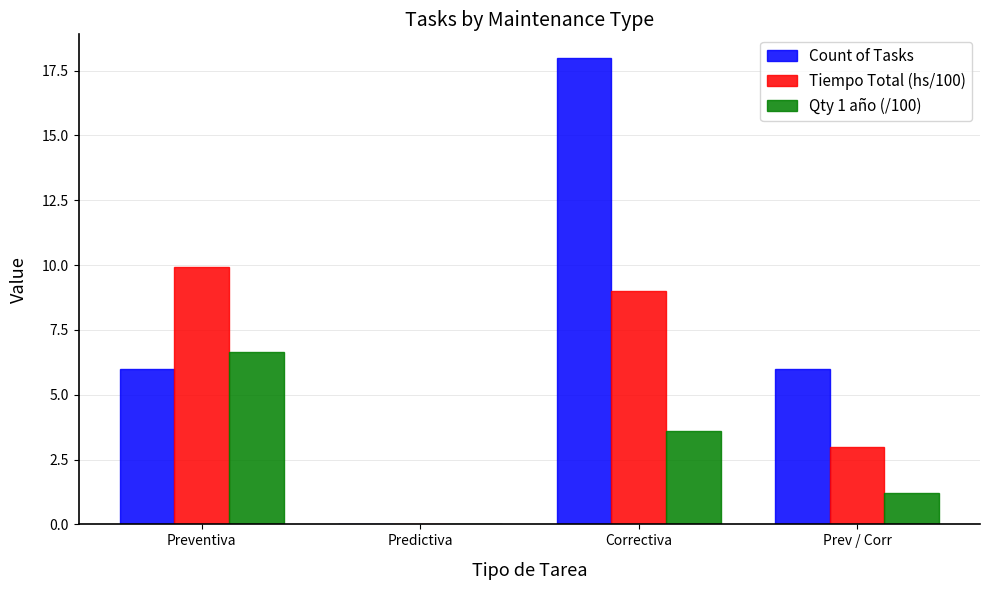

Reading right to left, list all the values displayed in this chart.

Count of Tasks: 6.0	18.0	0.0	6.0
Tiempo Total (hs/100): 3.0	9.0	0.0	9.9
Qty 1 año (/100): 1.2	3.6	0.0	6.6